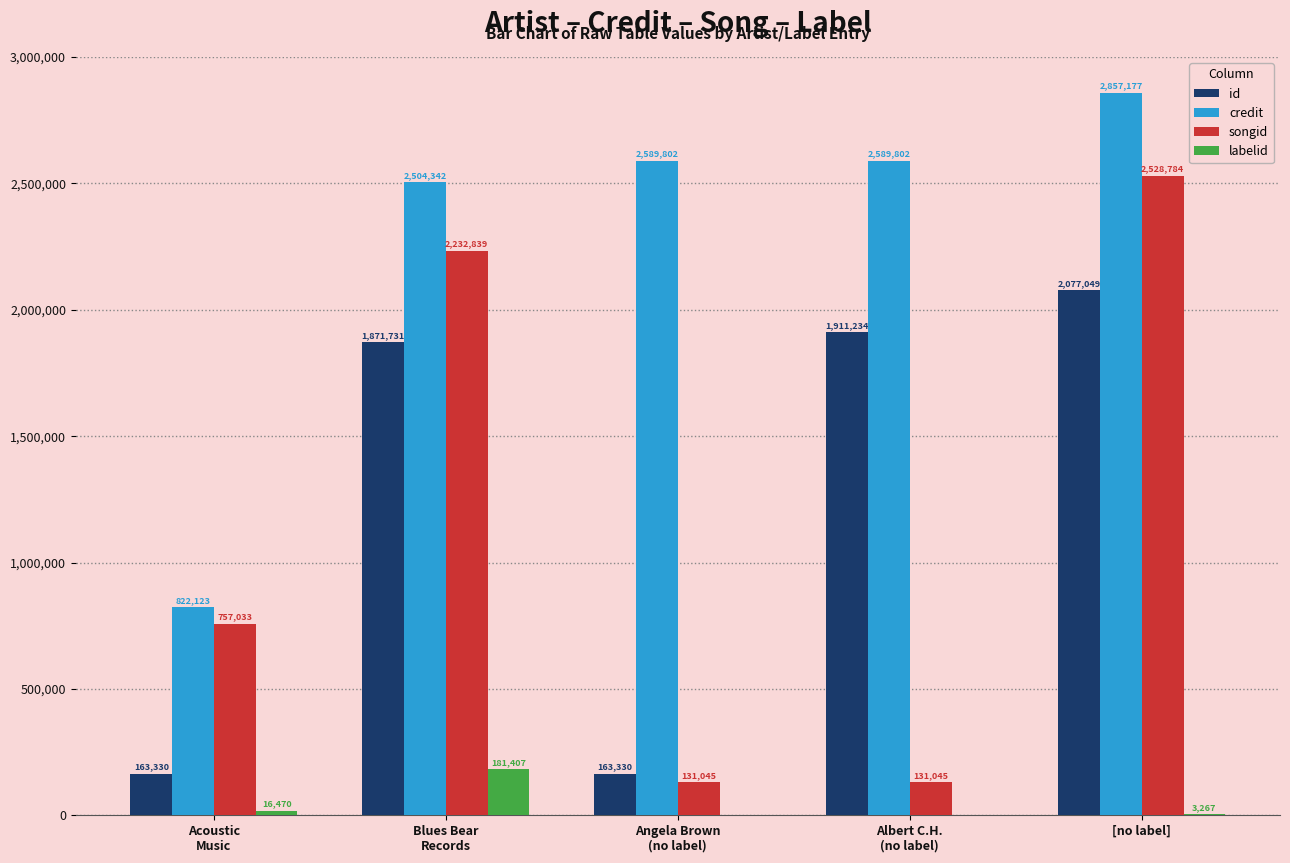

Which series has the largest total across all categories?

credit